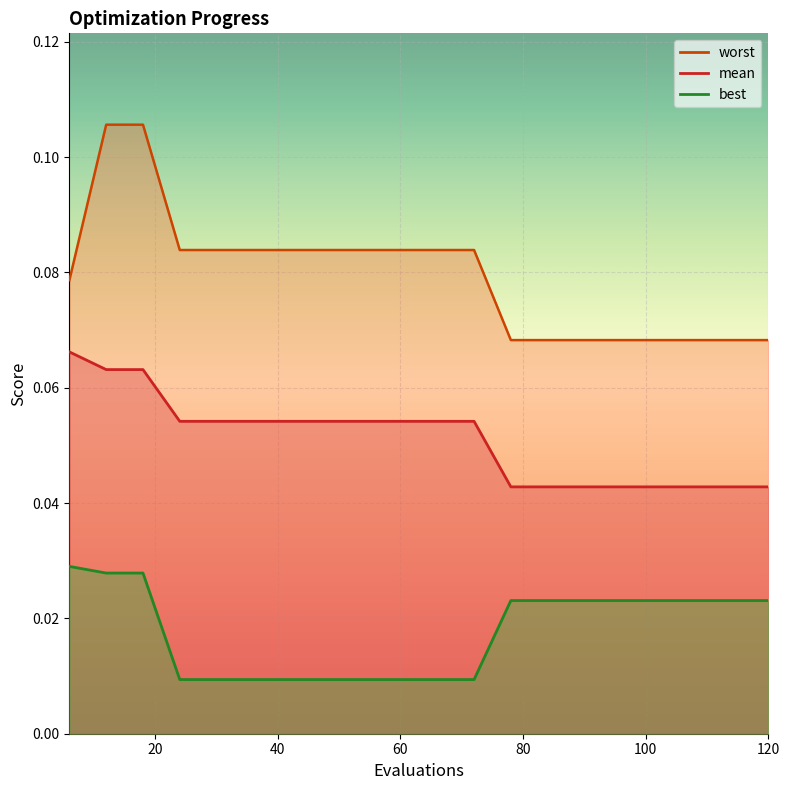

What is the spread (max minus min) of values at 60?

0.1